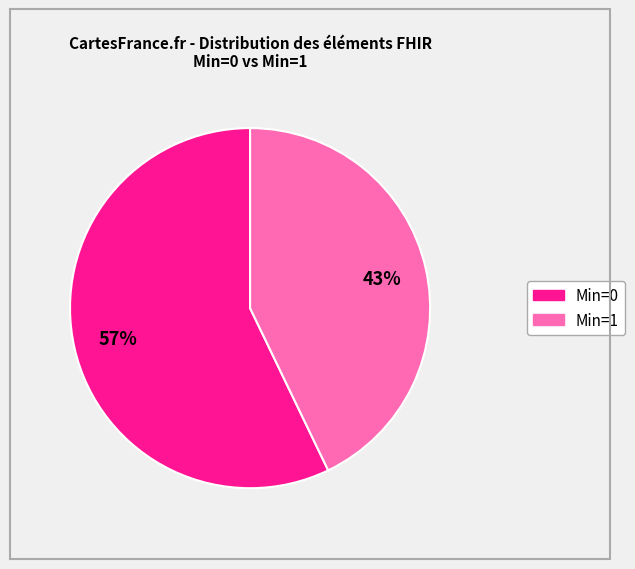

To the nearest percent, what is the average slice percentage?

50%